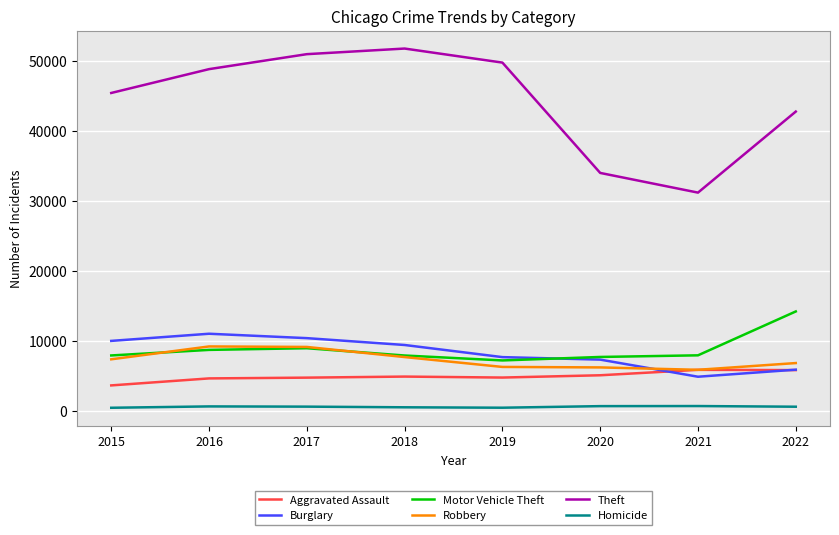

What is the lowest value of the Theft series?

31188